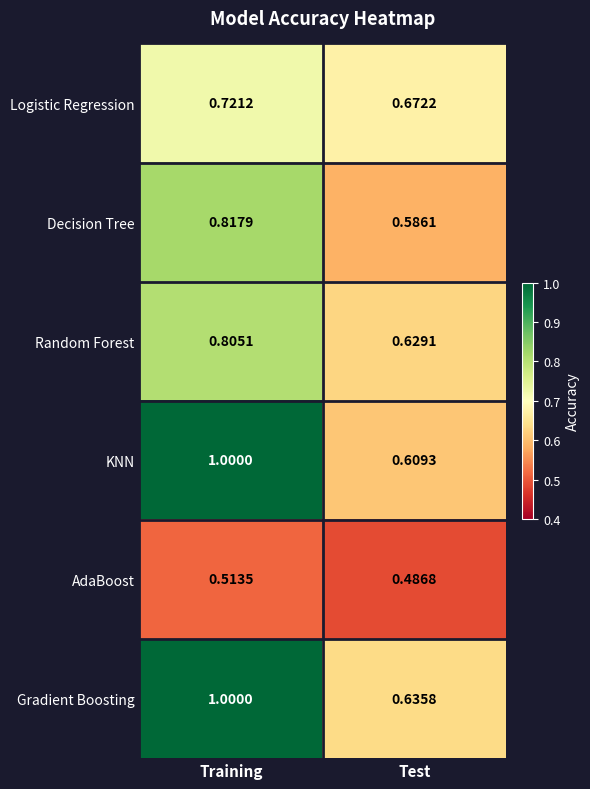

At which label is Logistic Regression closest to 0?

Test